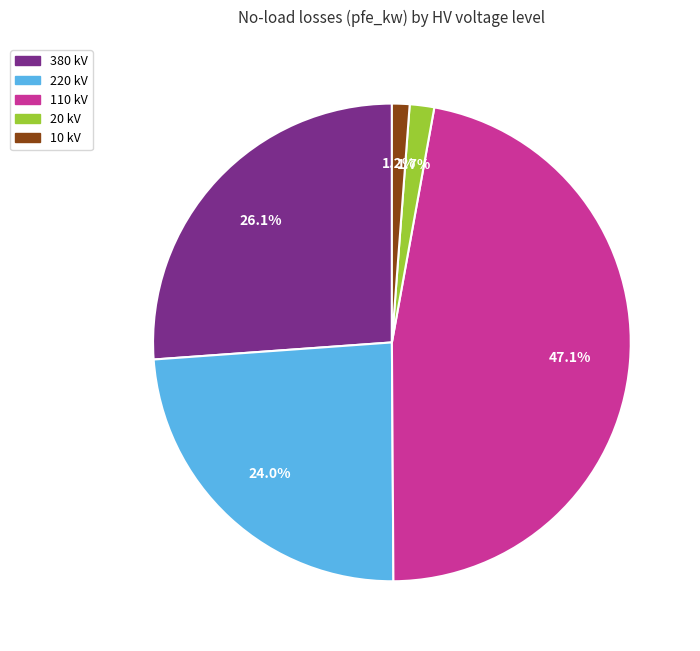

Is there a majority slice in this chart?

No